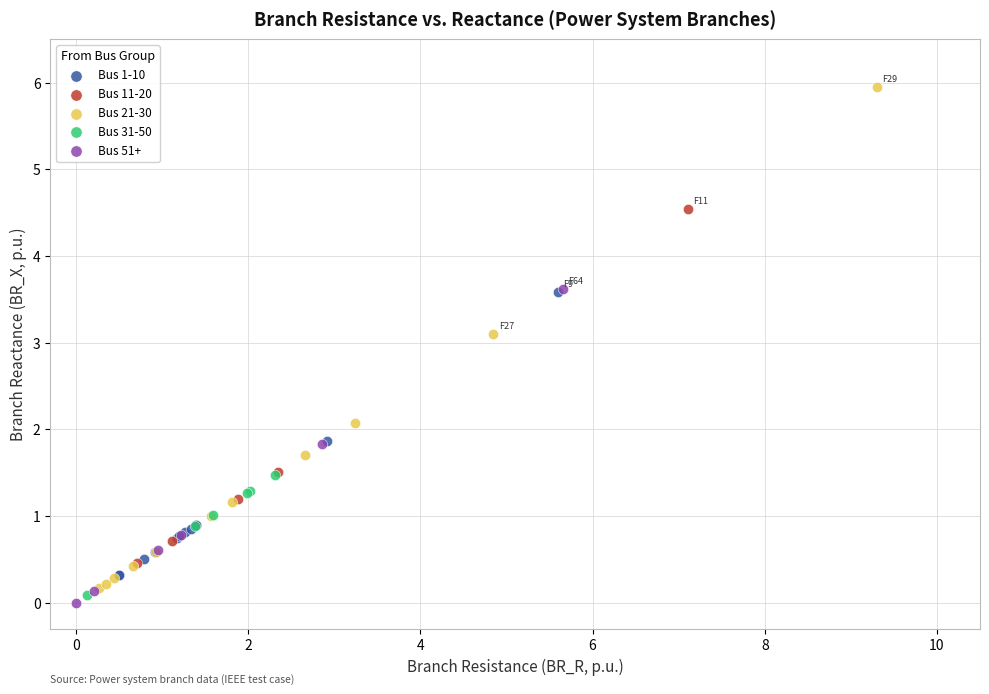

Which series has the largest Y range (max minus min)?

Bus 21-30